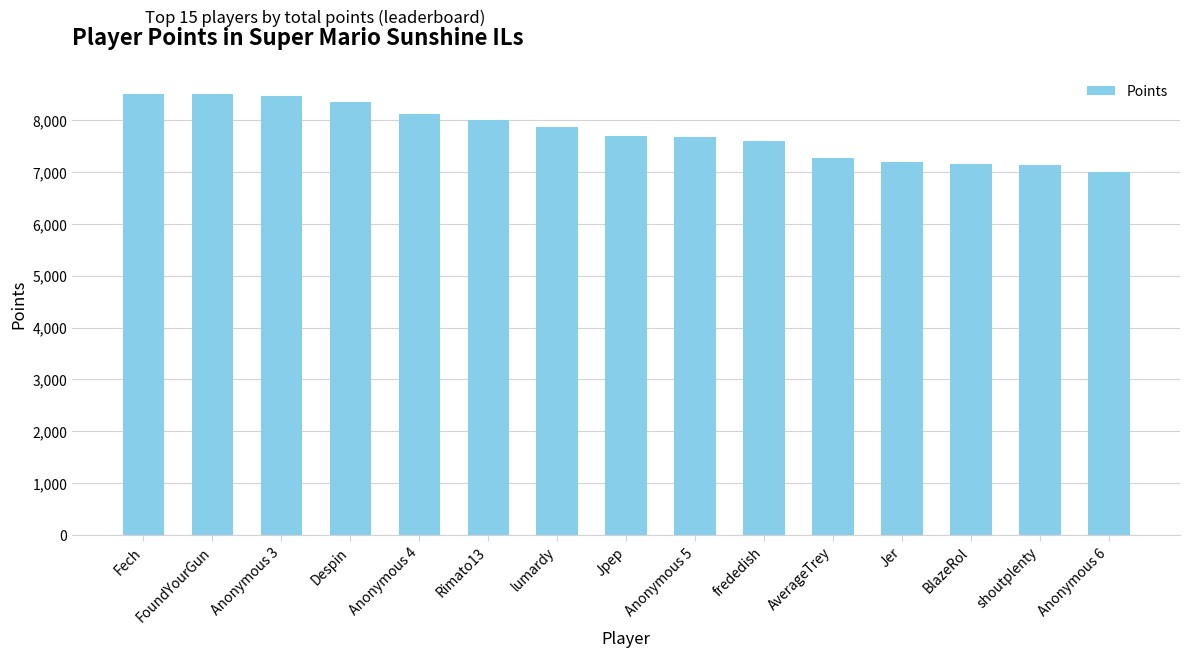

How many values are below 7689?

7